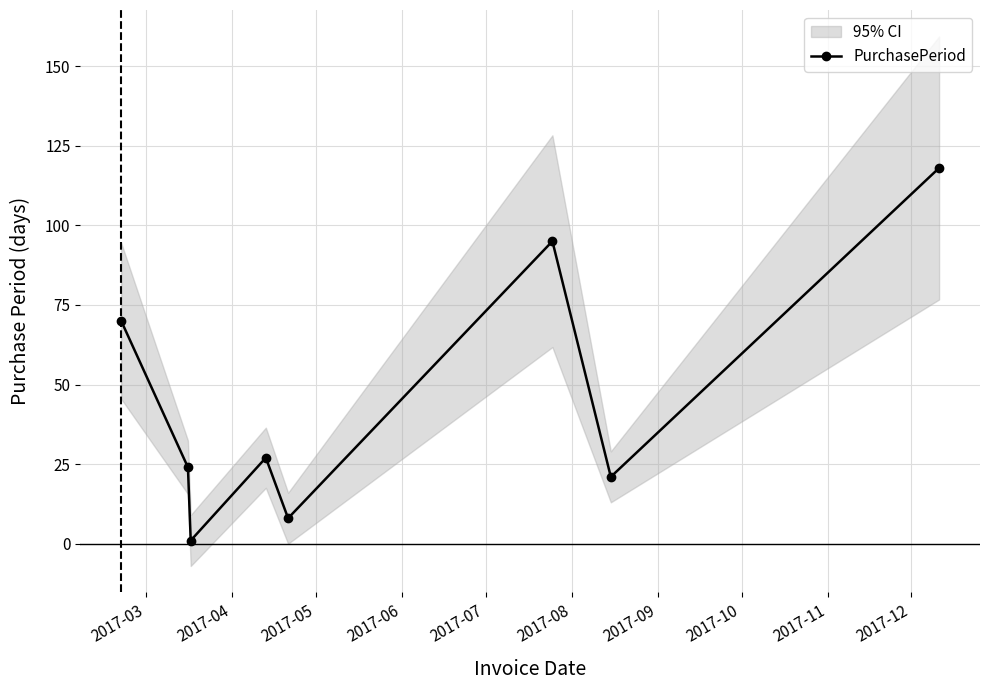

What is the minimum value shown in the chart?

1